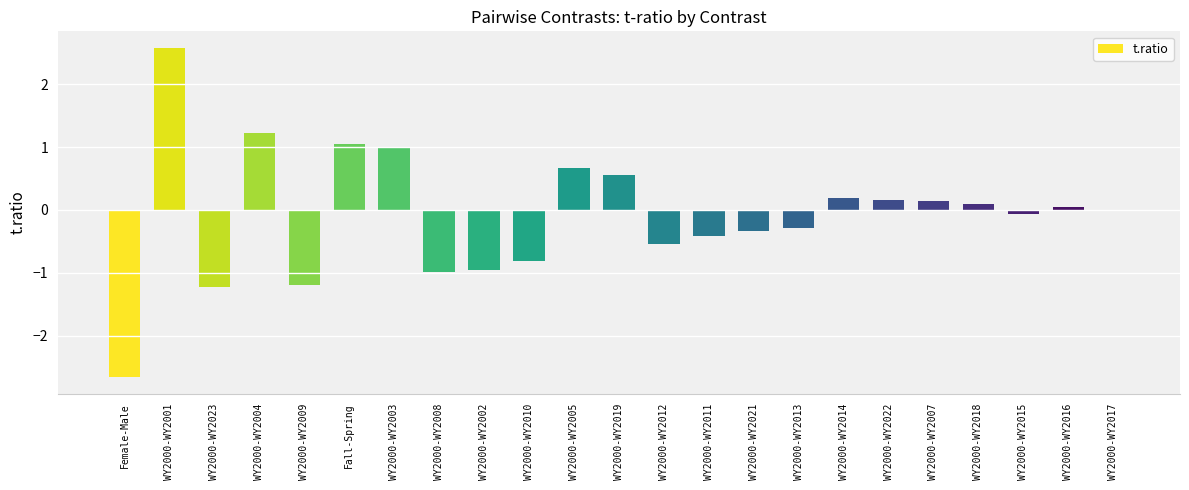

What is the sum of all values?

-1.8